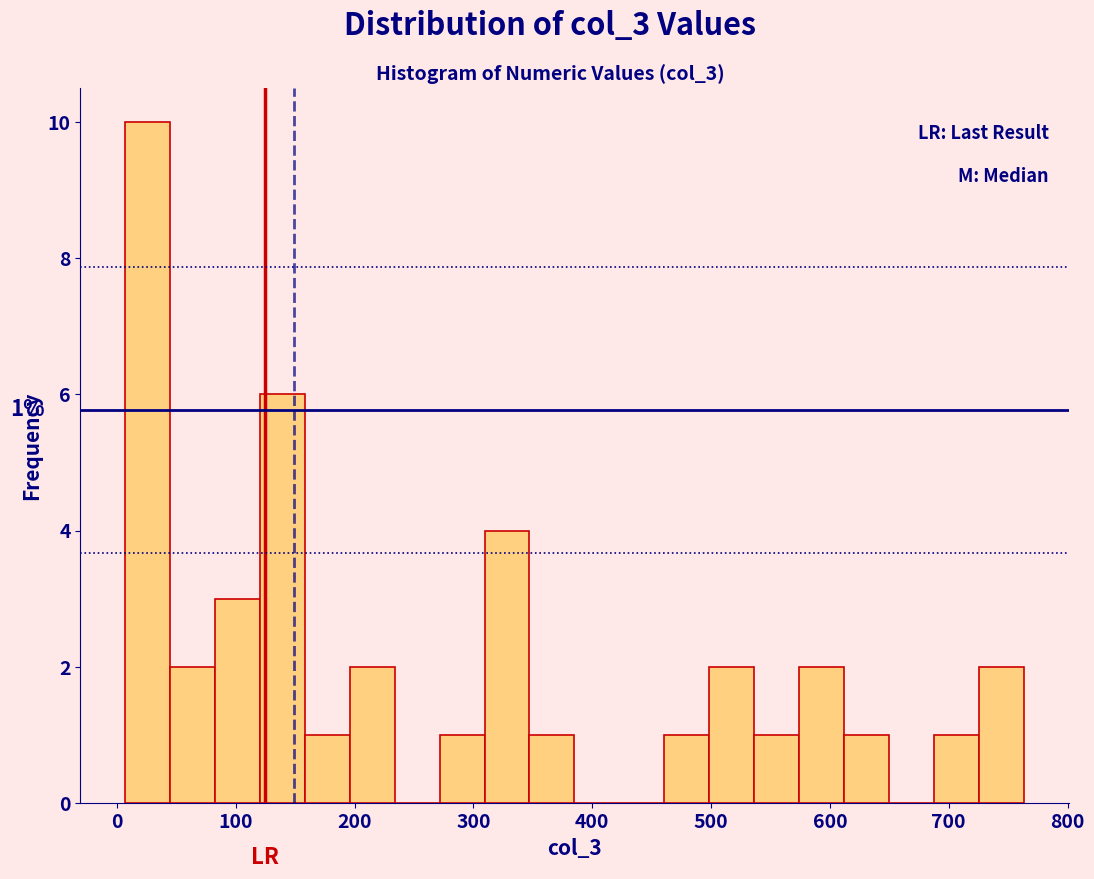

Around what value on the x-axis is the tallest bar? Give the approximate position of its centre, as read against the axis.

30